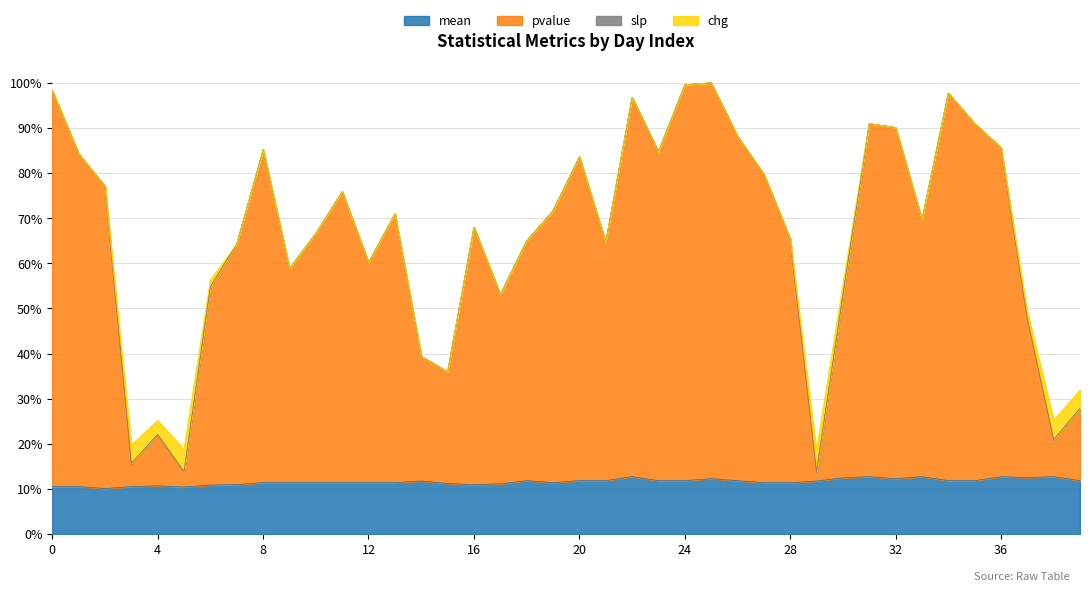

At which category does mean reach its first local valley?

2